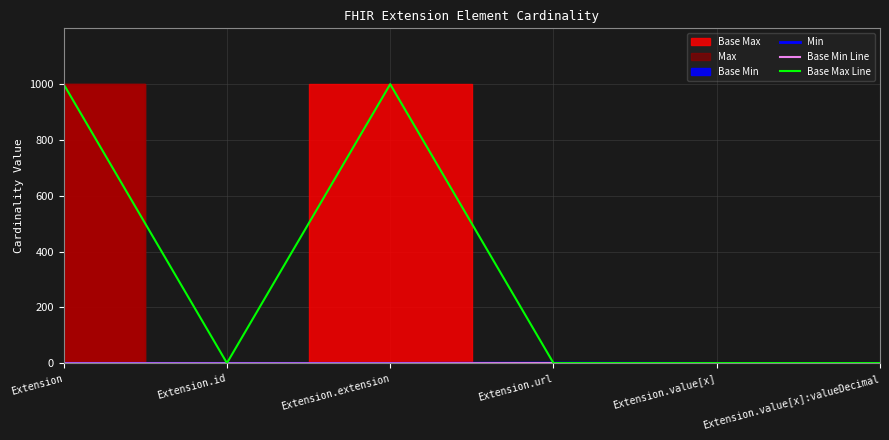

What is the difference between the Base Max Line values at Extension.id and Extension?

998